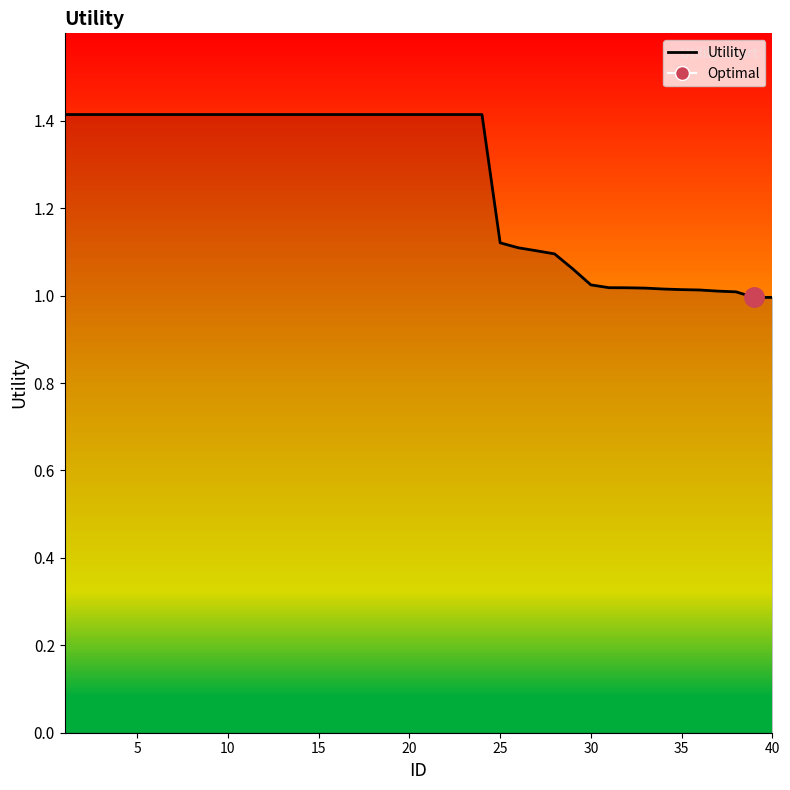

How many data points are less than 1?

2